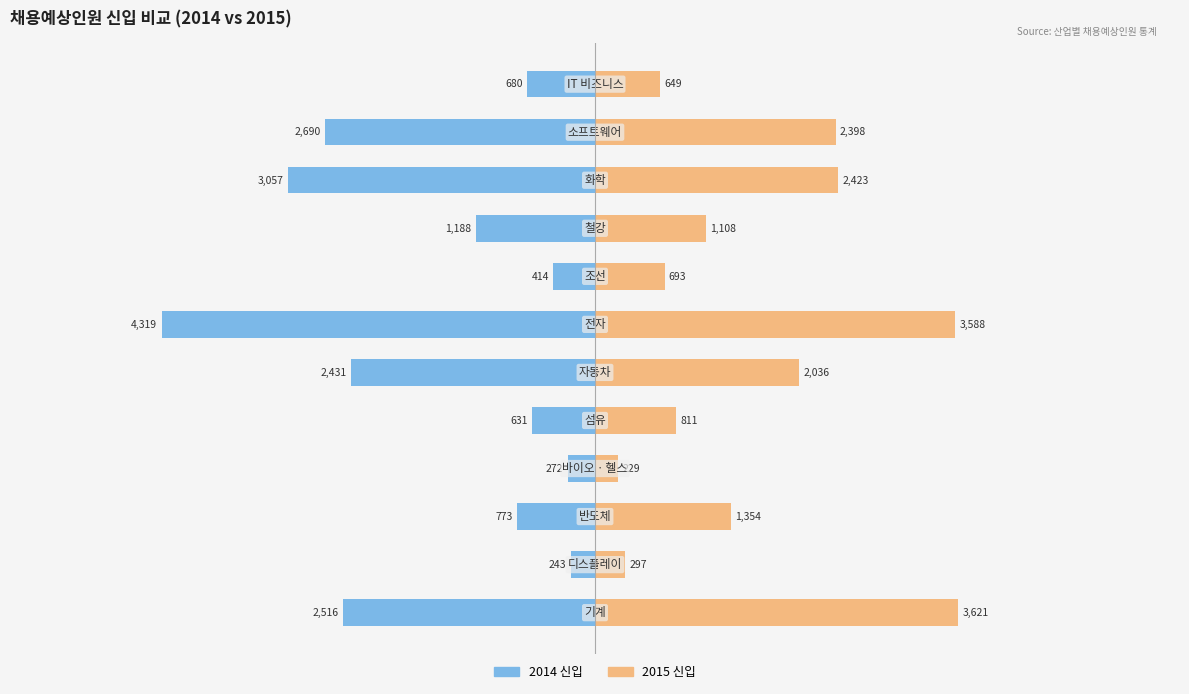

How many data points in 2014 신입 are above -773?

5